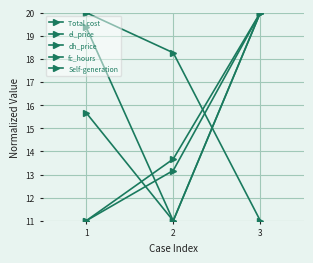

How many data points does each series have?

3